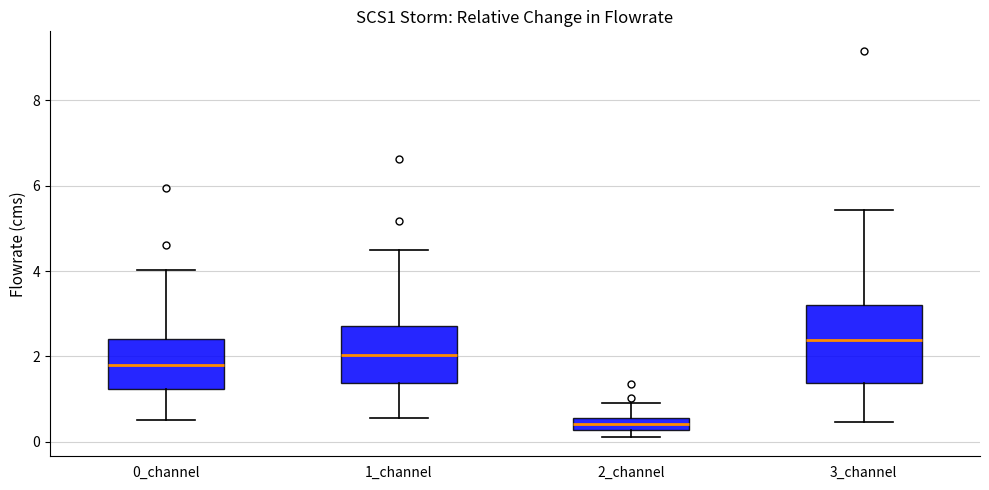

Which box is the tallest, from its lower edge to its upper edge?

3_channel